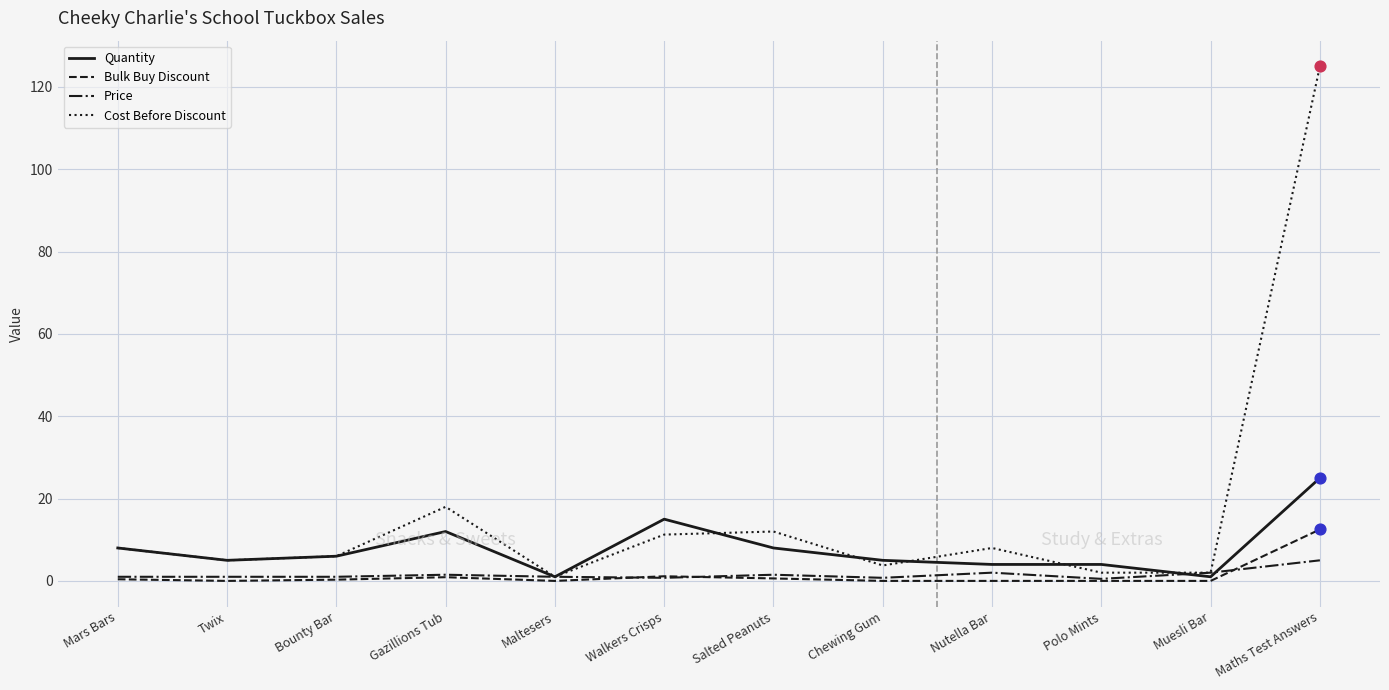

Which series has the widest spread of values?

Cost Before Discount